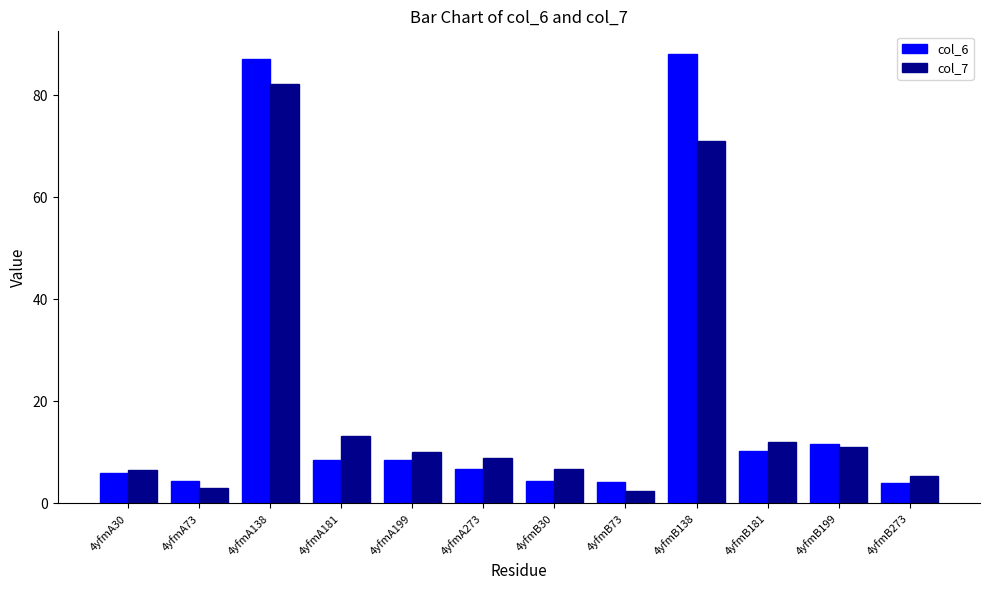

What is the difference between the maximum and minimum values in the col_6 series?

84.1